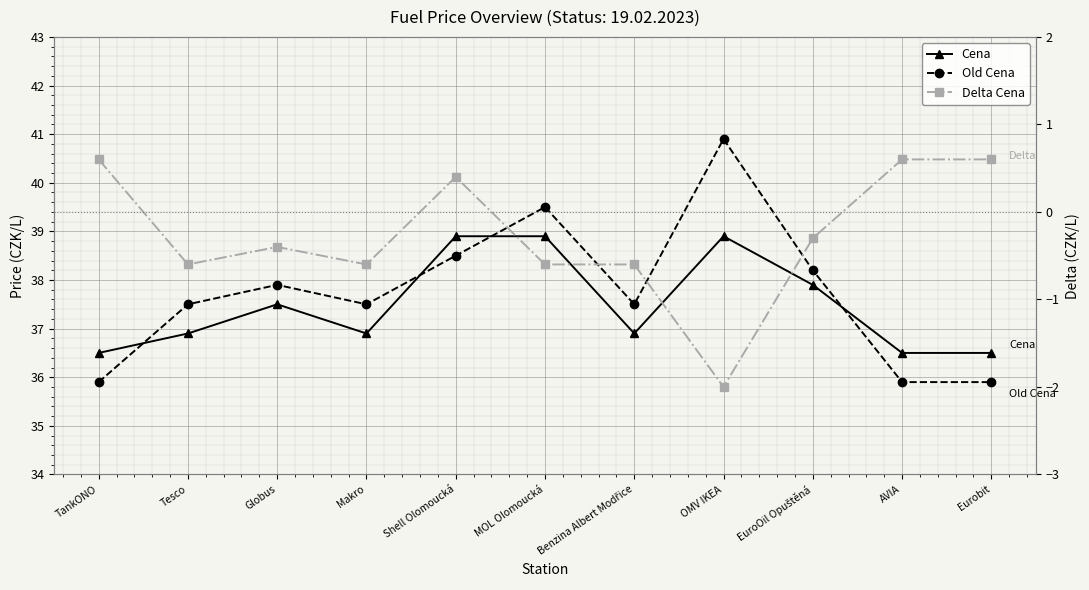

What is the sum of all Cena values?

412.3